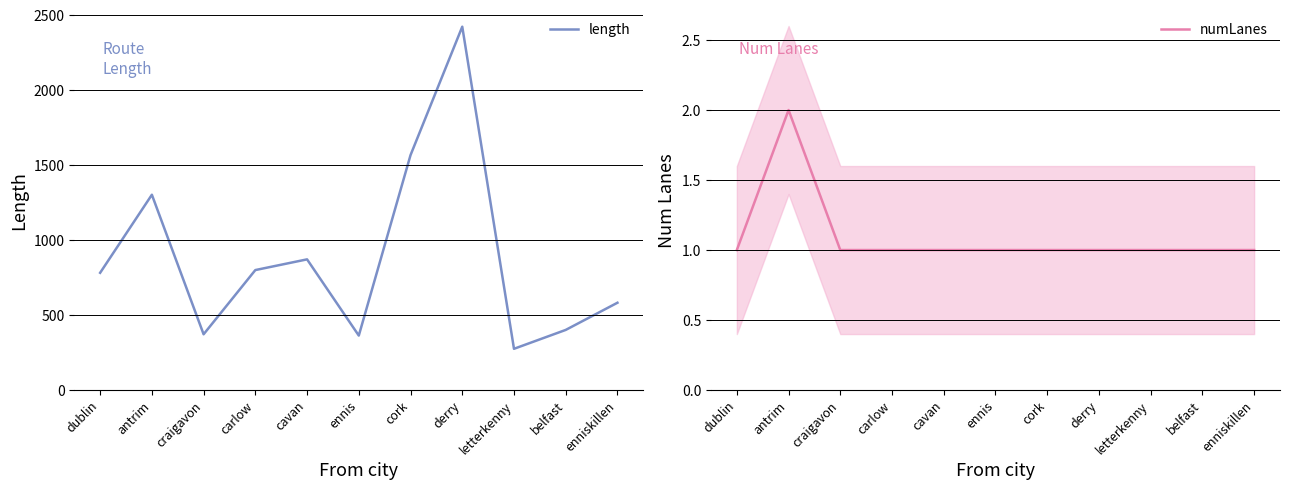

What is the sum of all numLanes values?

12